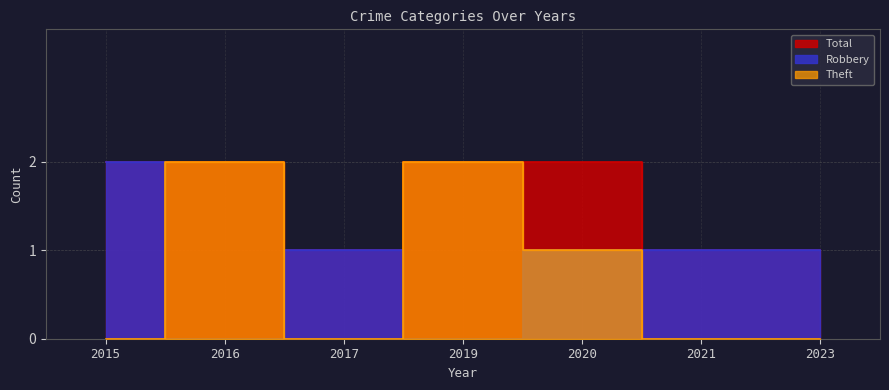

How many values in Robbery are above zero?

5